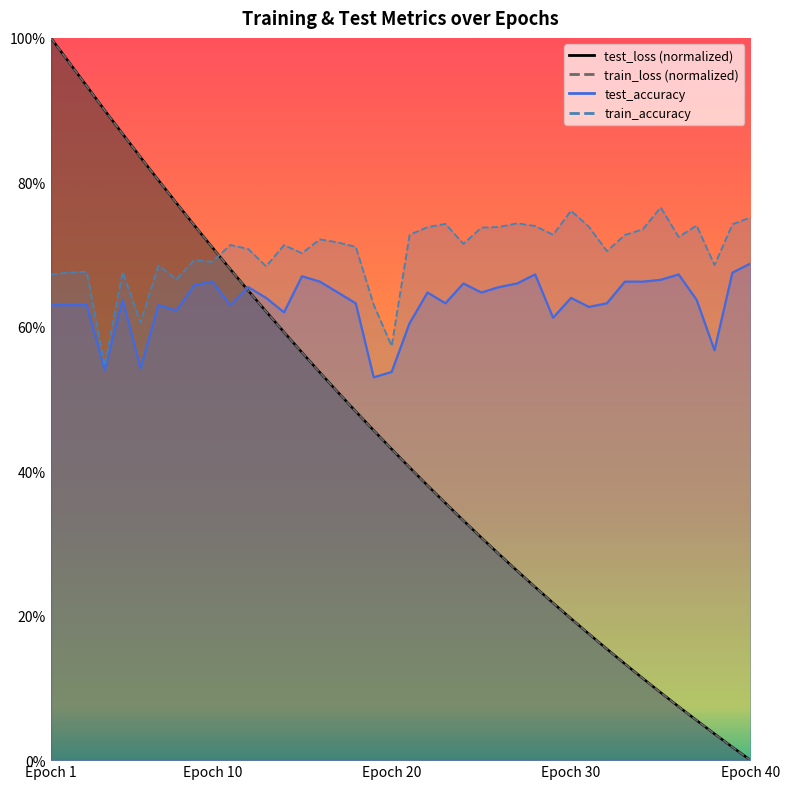

What value does the test_loss series have at 11?

0.7